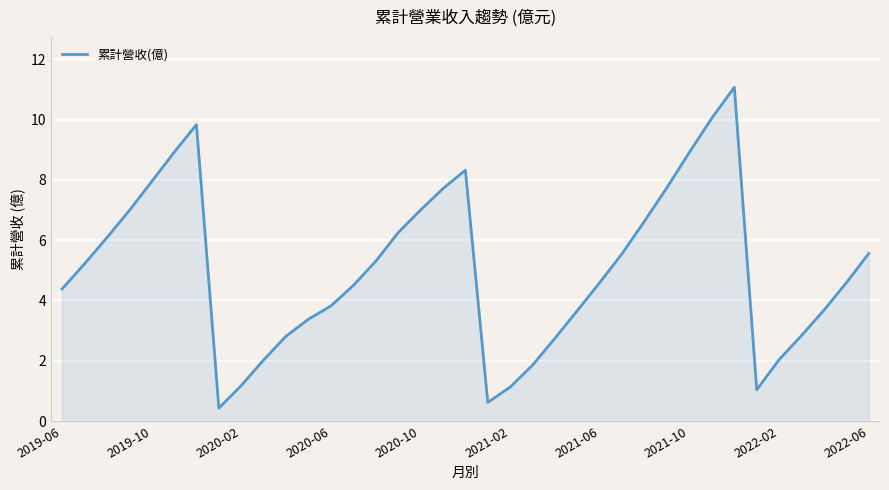

What is the difference between the maximum and minimum values?

10.6